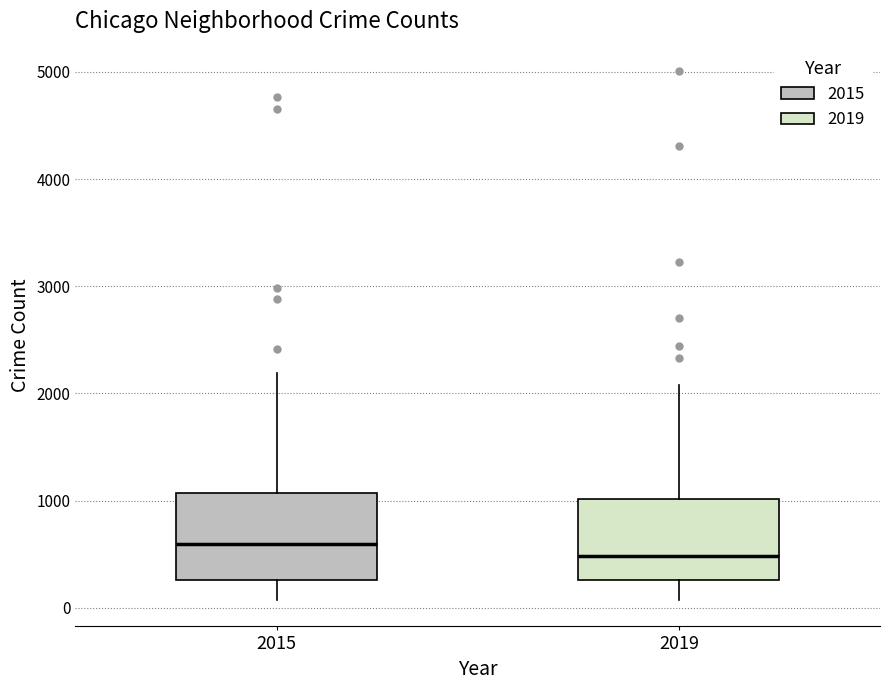

Reading left to right, read every box against the y-axis: the position of its median line, the range the box covers, and the ends of its whiskers. The values are not printed on the chart, so give them approximately, as read against the axis.

2015: median 600, box 300 to 1100, whiskers 100 to 2200
2019: median 500, box 300 to 1000, whiskers 100 to 2100